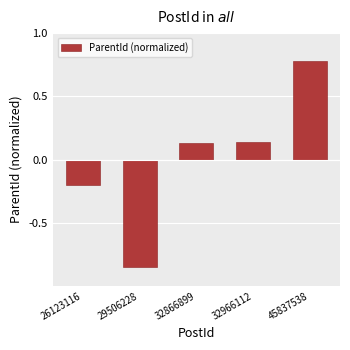

What is the maximum value shown in the chart?

0.8